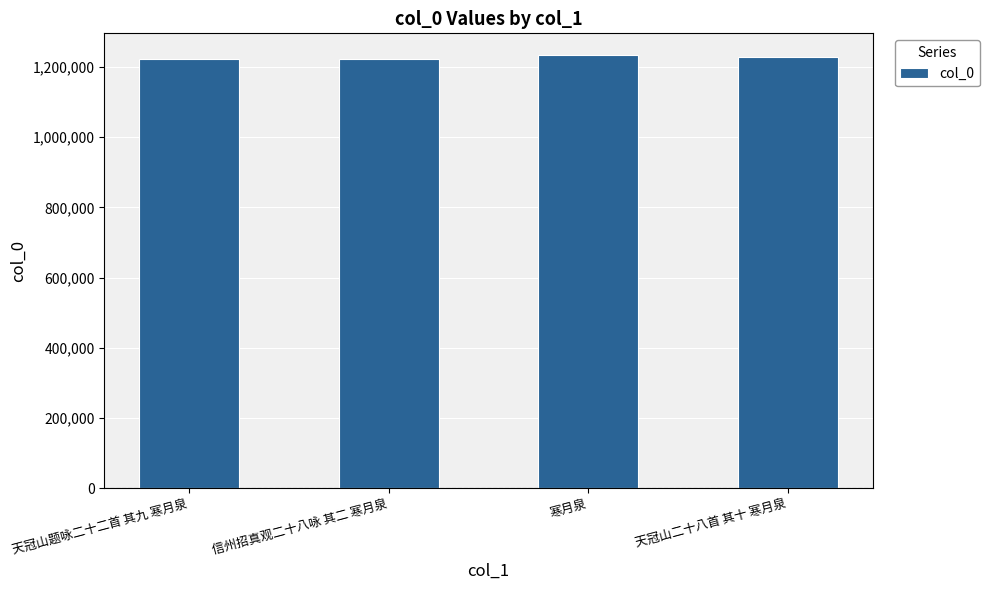

What is the sum of all values?

4907590